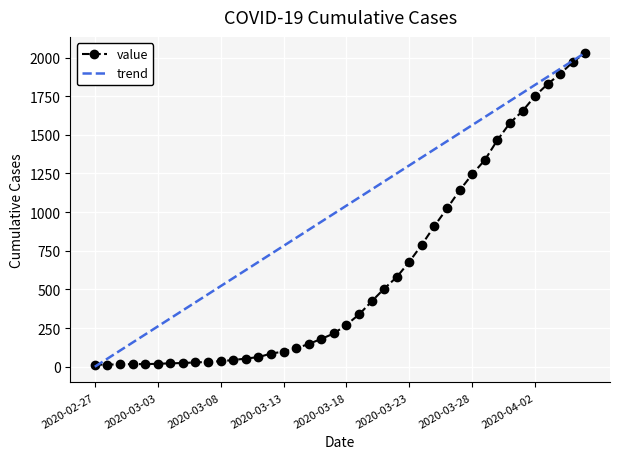

Which series has the largest total across all categories?

trend